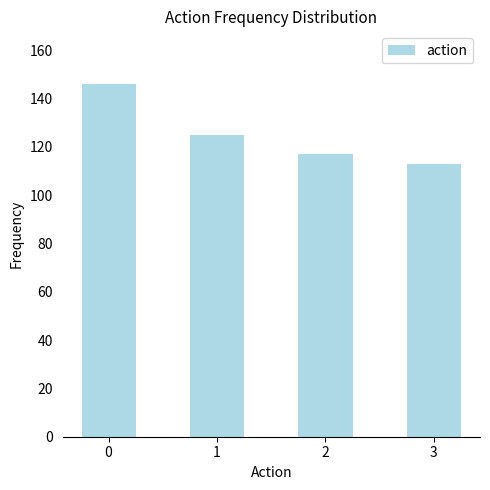

Rank the categories by value from lowest to highest.

3, 2, 1, 0